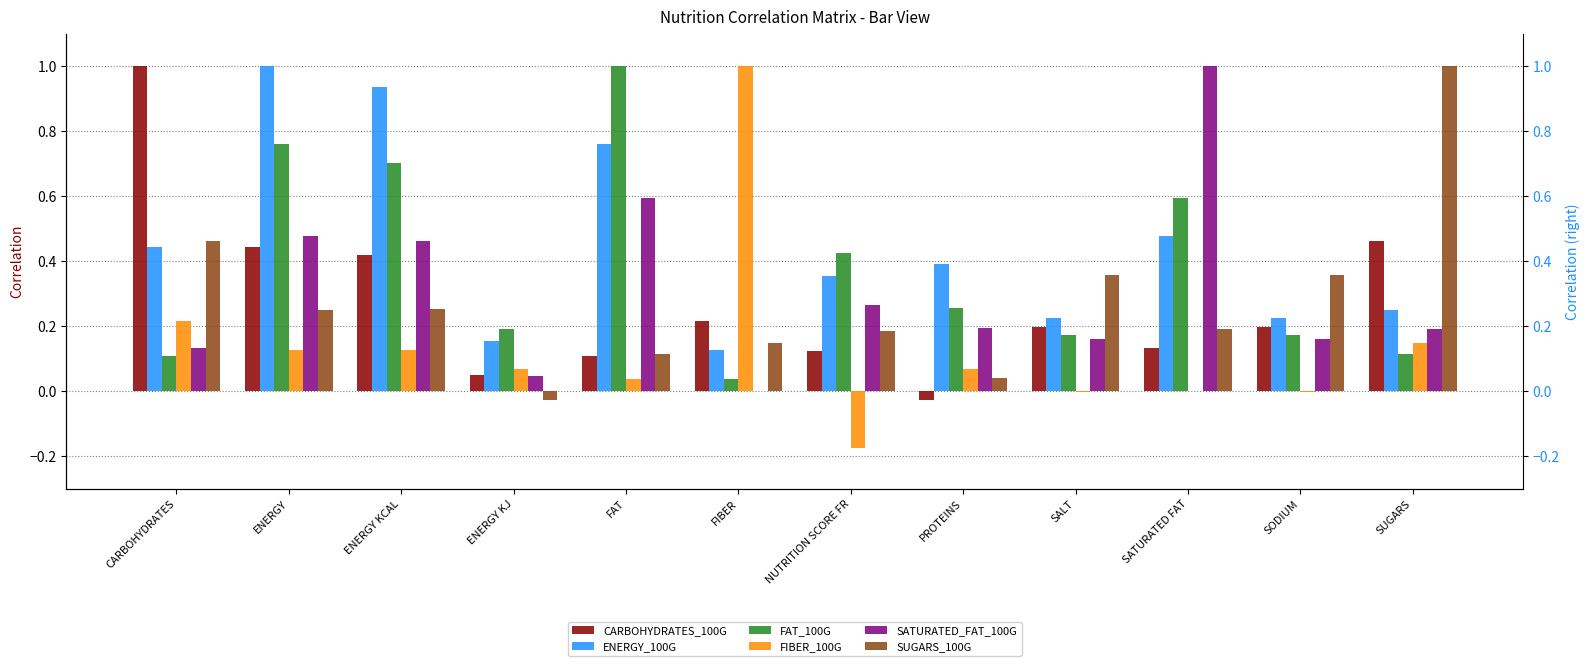

Reading left to right, transcribe all the data shown in this chart.

CARBOHYDRATES_100G: 1.0	0.4	0.4	0.0	0.1	0.2	0.1	-0.0	0.2	0.1	0.2	0.5
ENERGY_100G: 0.4	1.0	0.9	0.2	0.8	0.1	0.4	0.4	0.2	0.5	0.2	0.2
FAT_100G: 0.1	0.8	0.7	0.2	1.0	0.0	0.4	0.3	0.2	0.6	0.2	0.1
FIBER_100G: 0.2	0.1	0.1	0.1	0.0	1.0	-0.2	0.1	-0.0	0.0	-0.0	0.1
SATURATED_FAT_100G: 0.1	0.5	0.5	0.0	0.6	0.0	0.3	0.2	0.2	1.0	0.2	0.2
SUGARS_100G: 0.5	0.2	0.3	-0.0	0.1	0.1	0.2	0.0	0.4	0.2	0.4	1.0